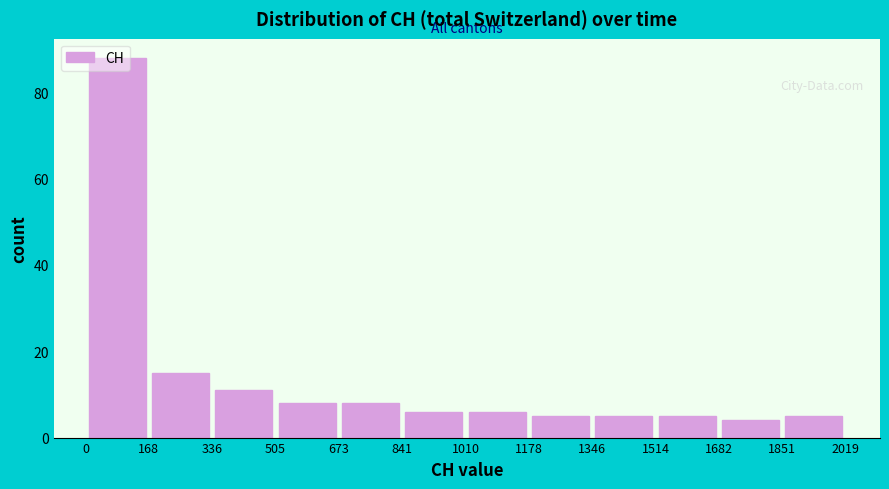

Reading left to right, transcribe this chart: for each bar, give the range it covers on the x-axis and its height. The values are not printed on the chart, so give them approximately, as read against the axis.

0 to 168: 88
168 to 336: 16
336 to 505: 12
505 to 673: 8
673 to 841: 8
841 to 1010: 6
1010 to 1178: 6
1178 to 1346: 6
1346 to 1514: 6
1514 to 1682: 6
1682 to 1851: 4
1851 to 2019: 6